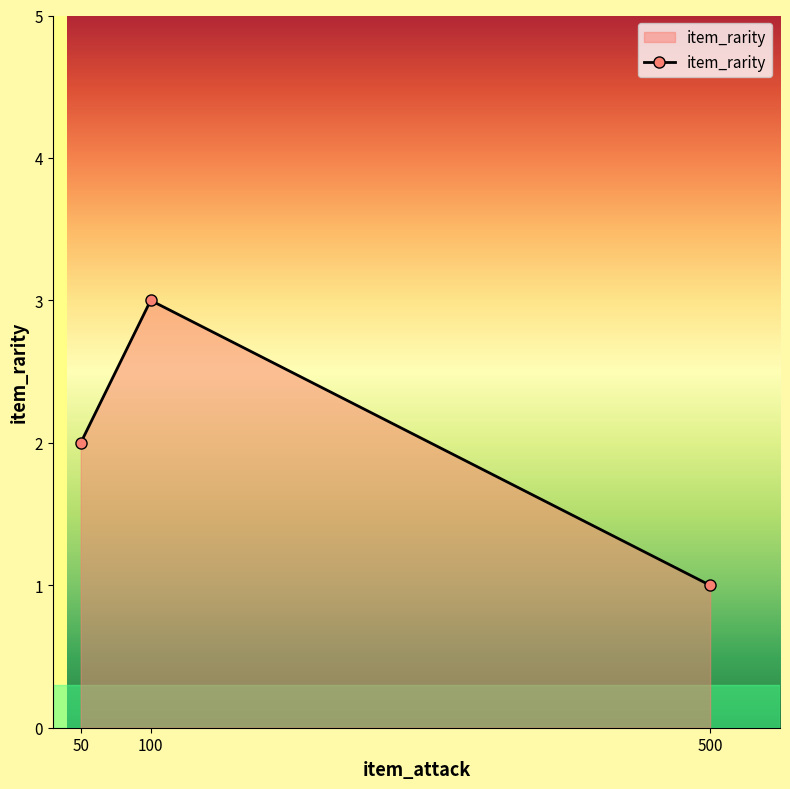

What is the average value?

2